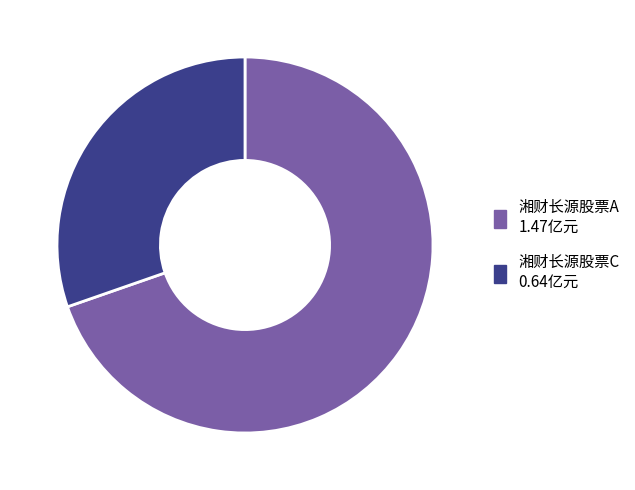

Combined, do 湘财长源股票A and 湘财长源股票C account for over 50%?

Yes